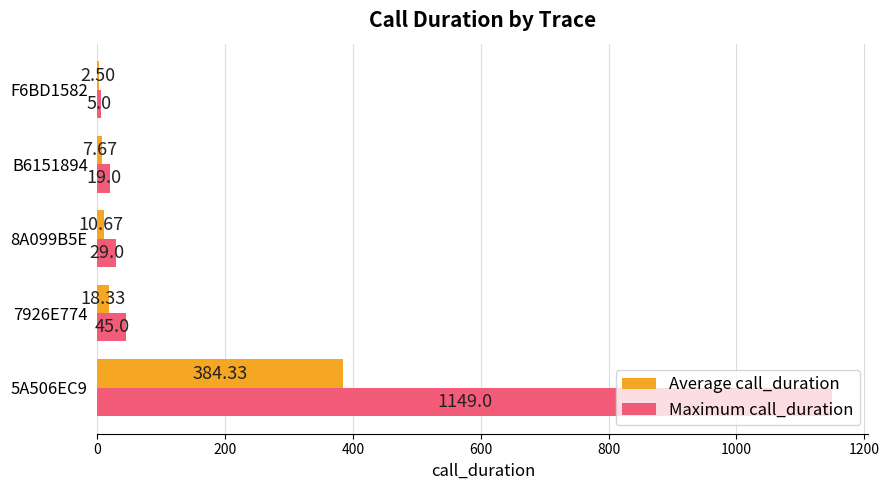

Which series has the largest total across all categories?

Maximum call_duration